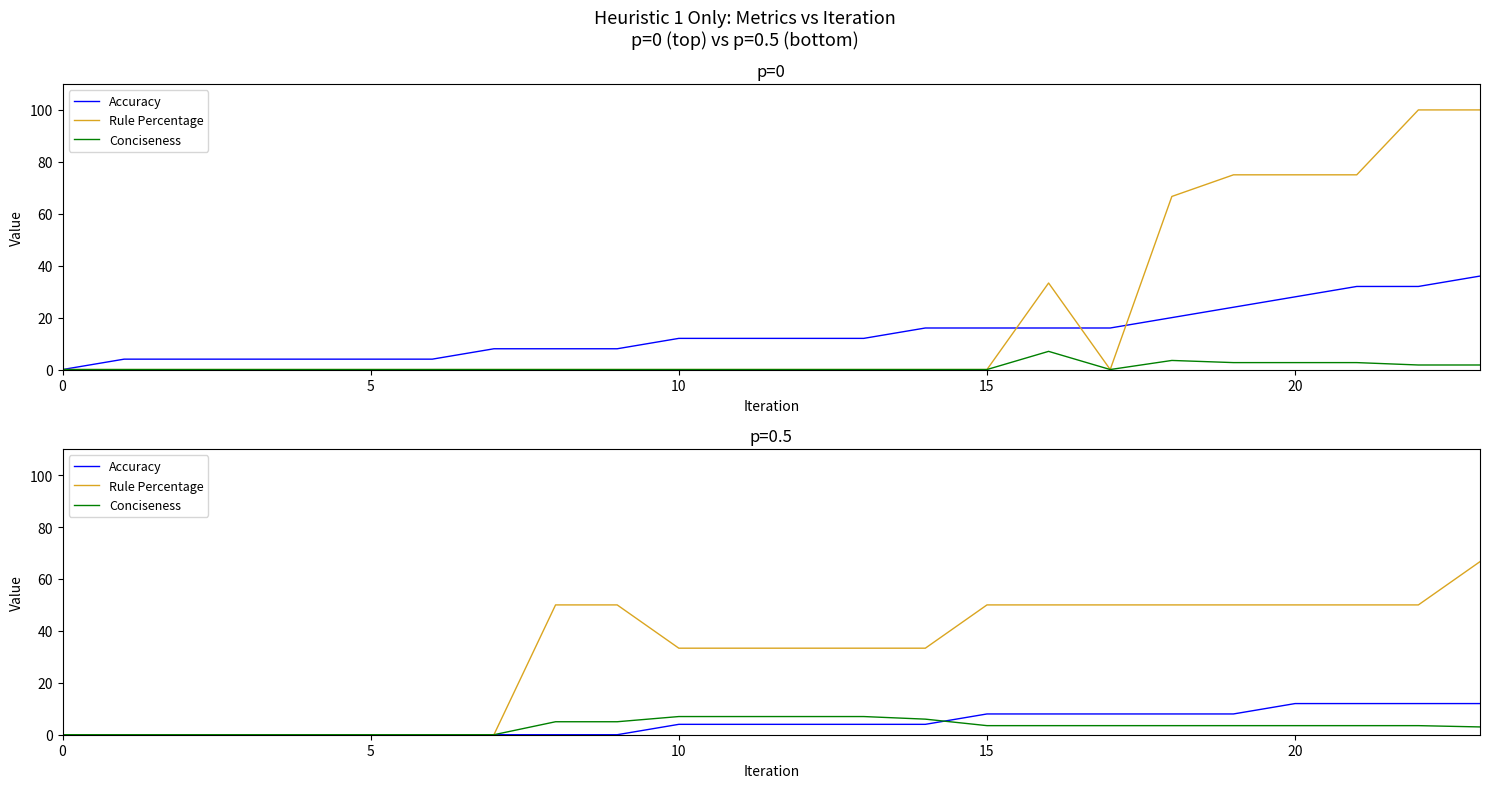

Is it true that Rule Percentage equals -38.8 at 15?

False